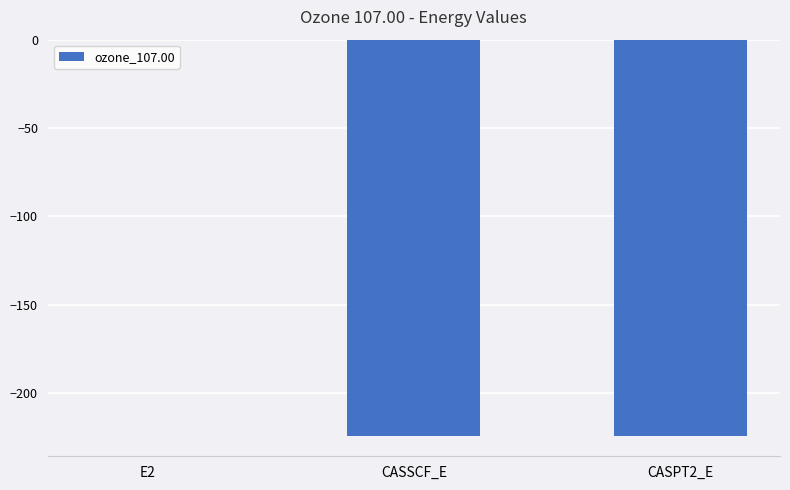

What is the difference between the values at CASPT2_E and E2?

224.4